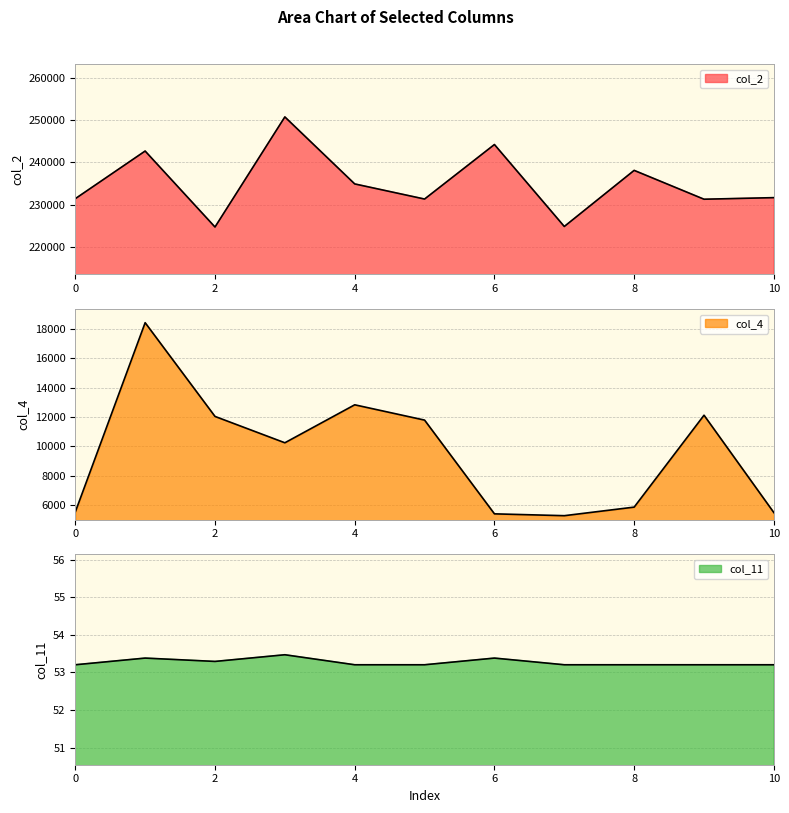

What is the minimum value for col_2?

224667.0